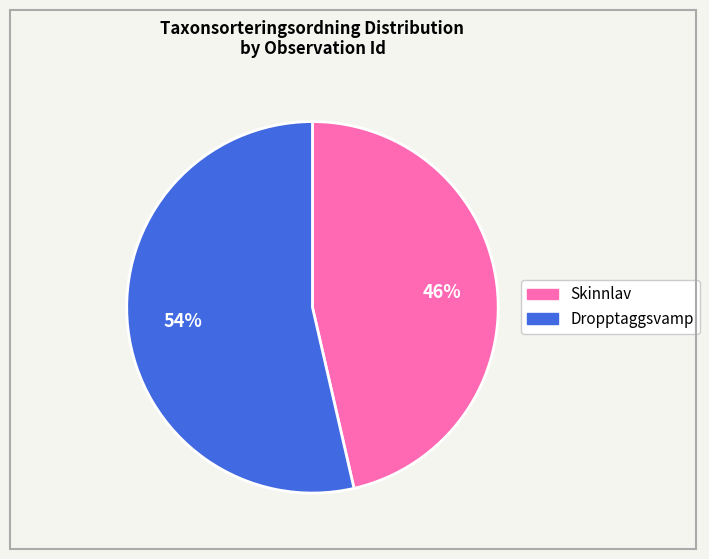

How many segments does this pie chart have?

2